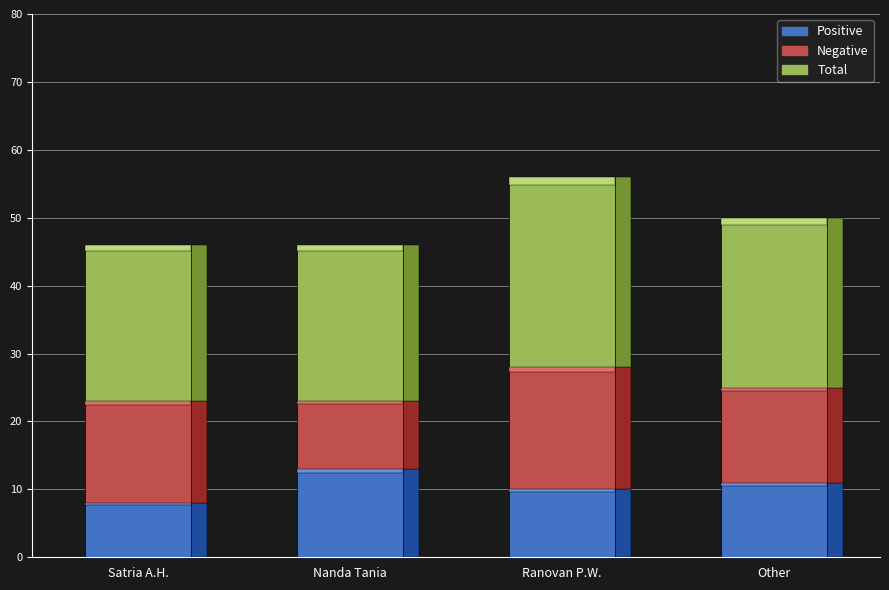

What is the spread (max minus min) of values at Nanda Tania?

13